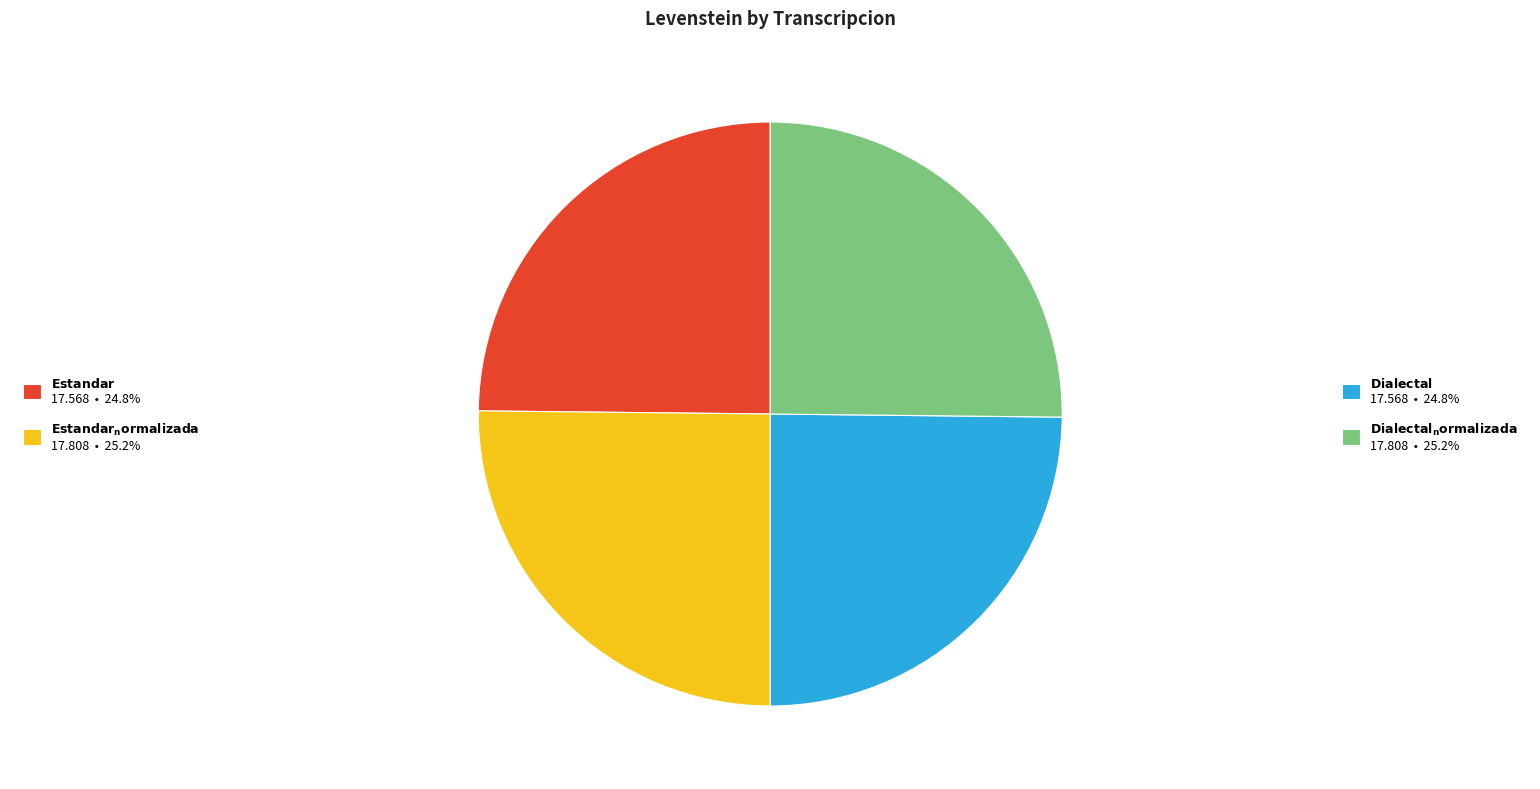

How many segments does this pie chart have?

4